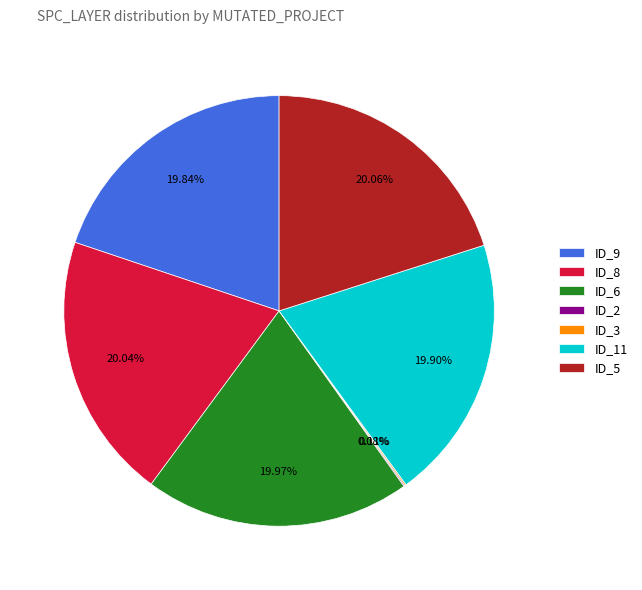

Is ID_9 the majority of the pie?

No